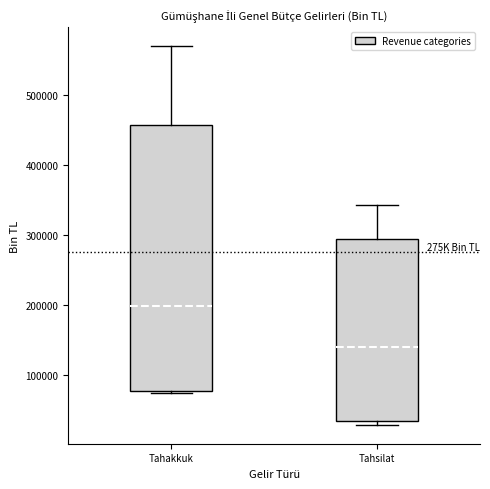

Which box has the highest median line?

Tahakkuk